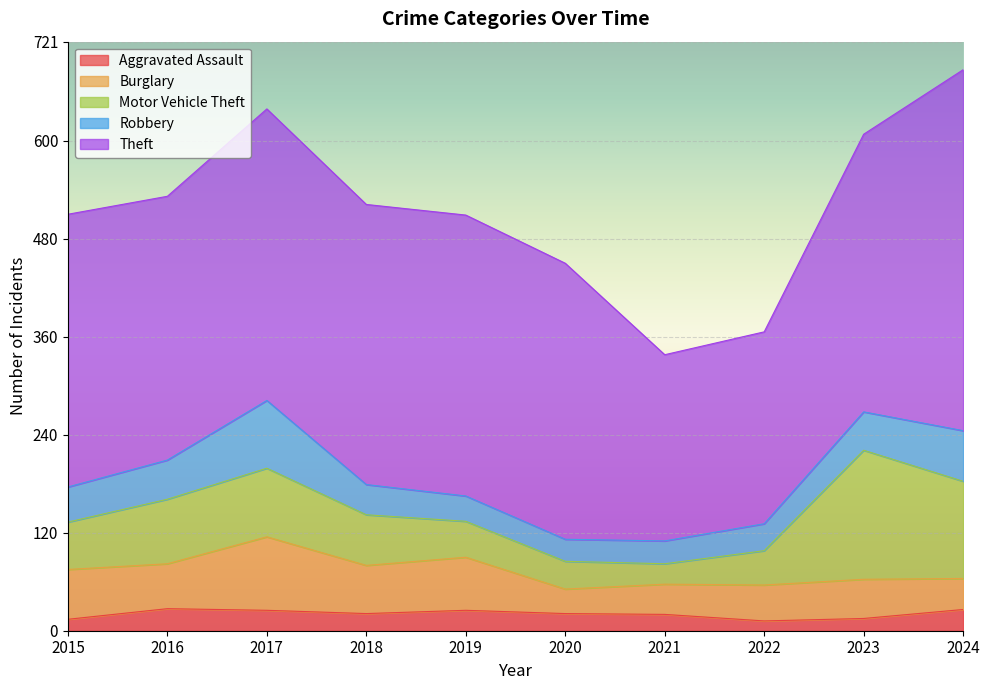

Reading right to left, extract all data points from this chart.

Aggravated Assault: 26	15	12	20	21	25	21	25	27	14
Burglary: 38	48	44	37	30	65	59	90	55	61
Motor Vehicle Theft: 119	158	42	25	34	44	62	84	79	58
Robbery: 62	47	33	28	27	31	37	83	48	43
Theft: 442	340	235	228	338	344	343	357	323	334